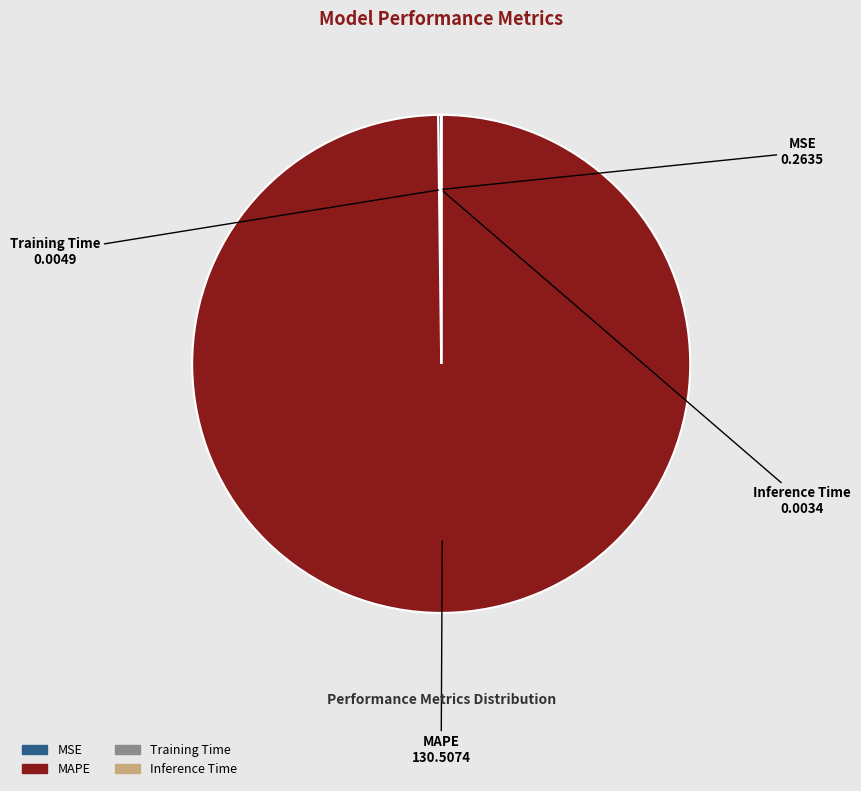

What is the majority slice?

MAPE